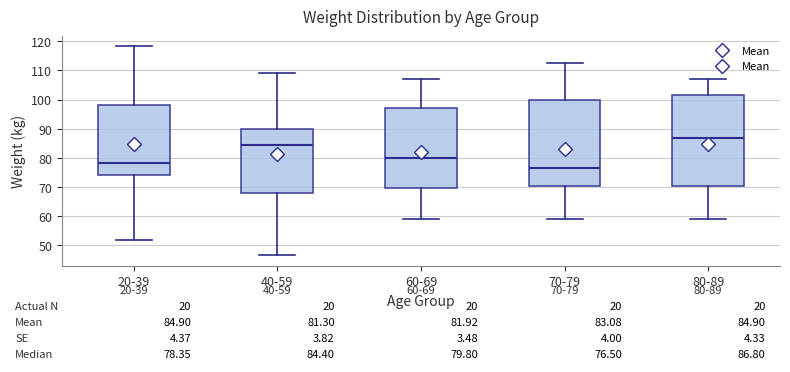

Comparing the boxes themselves (not the whiskers), which one is the tallest?

80-89